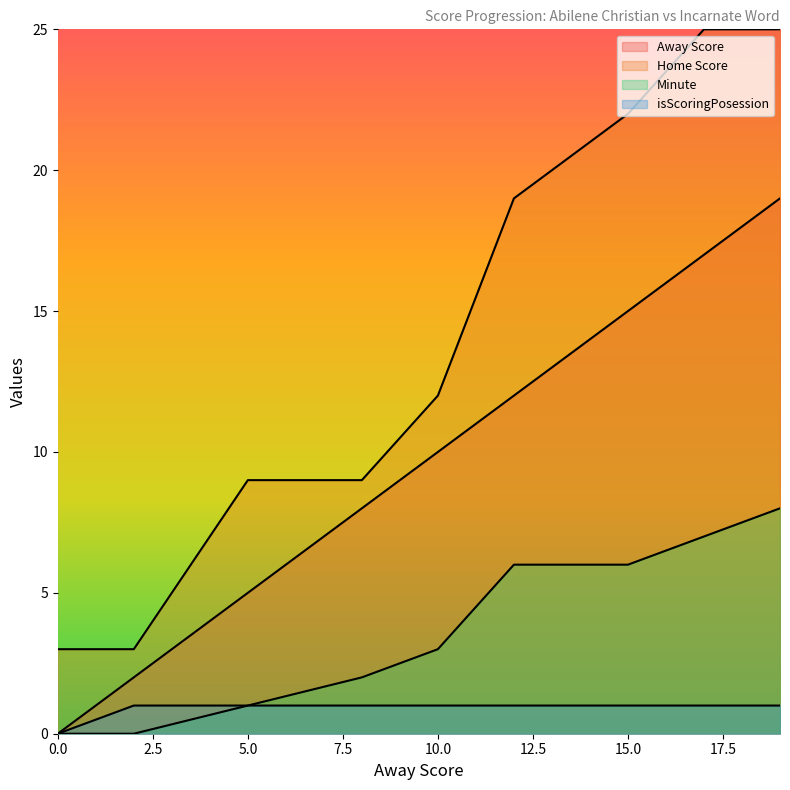

At which label does Minute reach its peak?

19